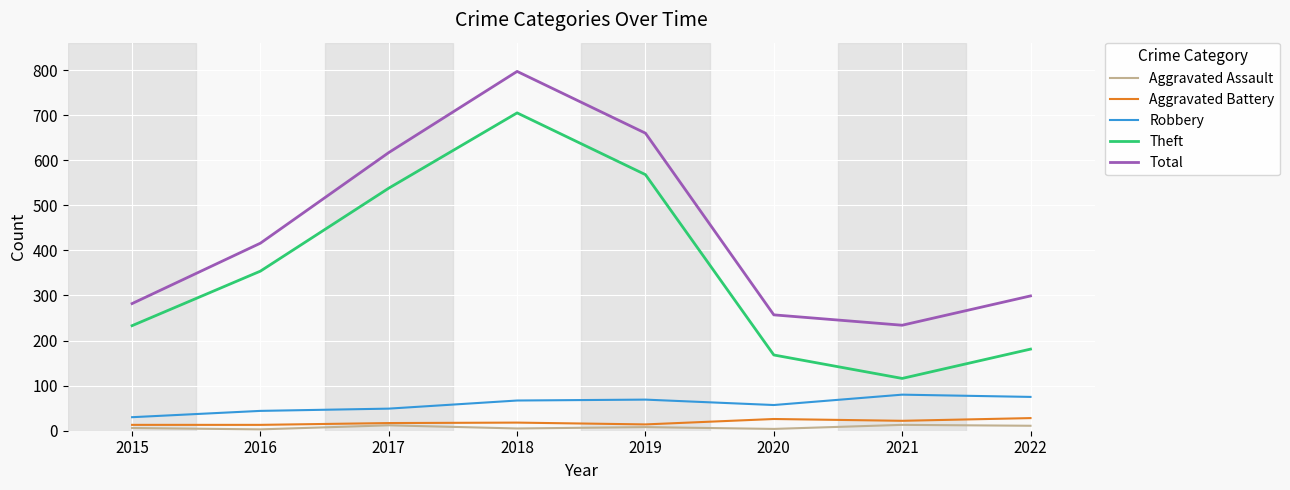

What are all the series names shown in the legend?

Aggravated Assault, Aggravated Battery, Robbery, Theft, Total